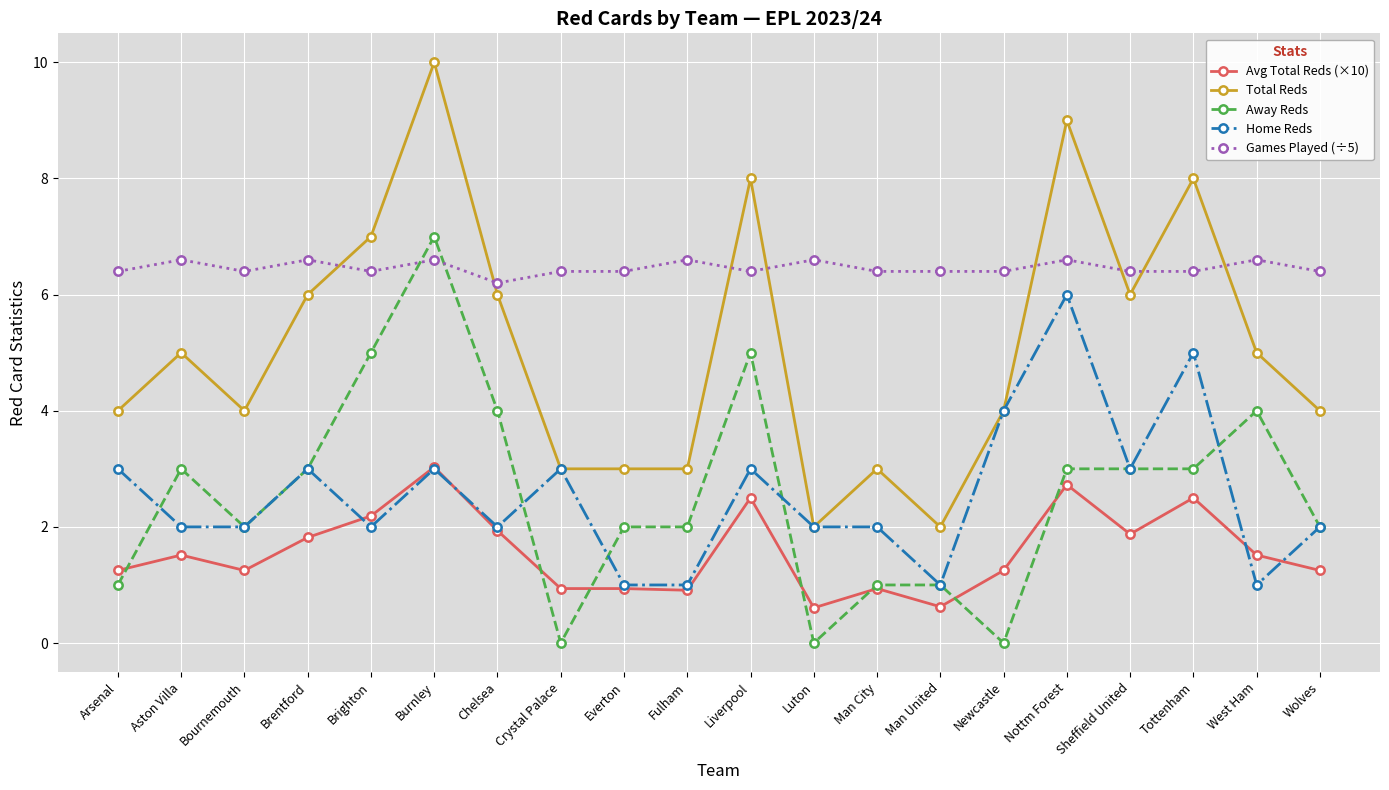

What is the difference between the second highest and second lowest values in the Avg Total Reds (×10) series?

2.1